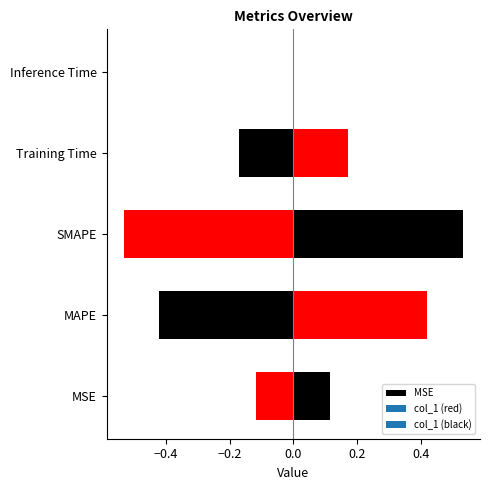

What is the sum of all values?

1.2